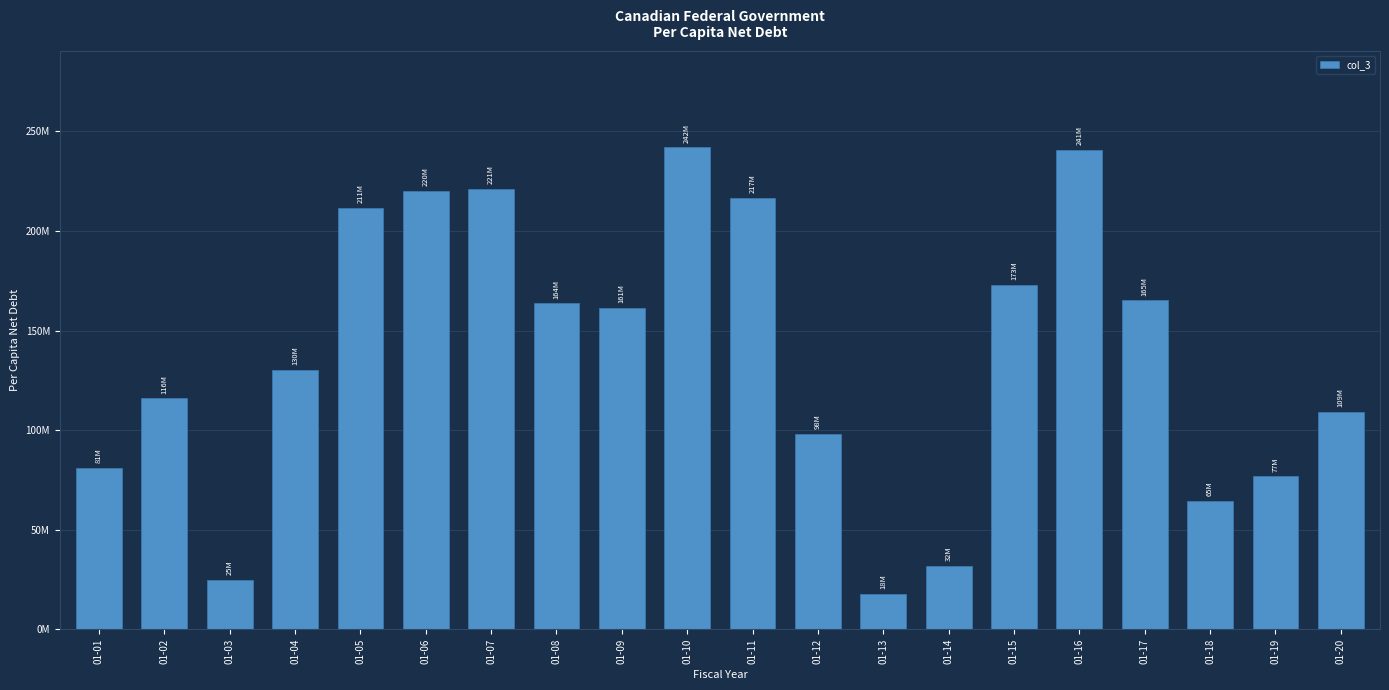

What is the minimum value shown in the chart?

17726712